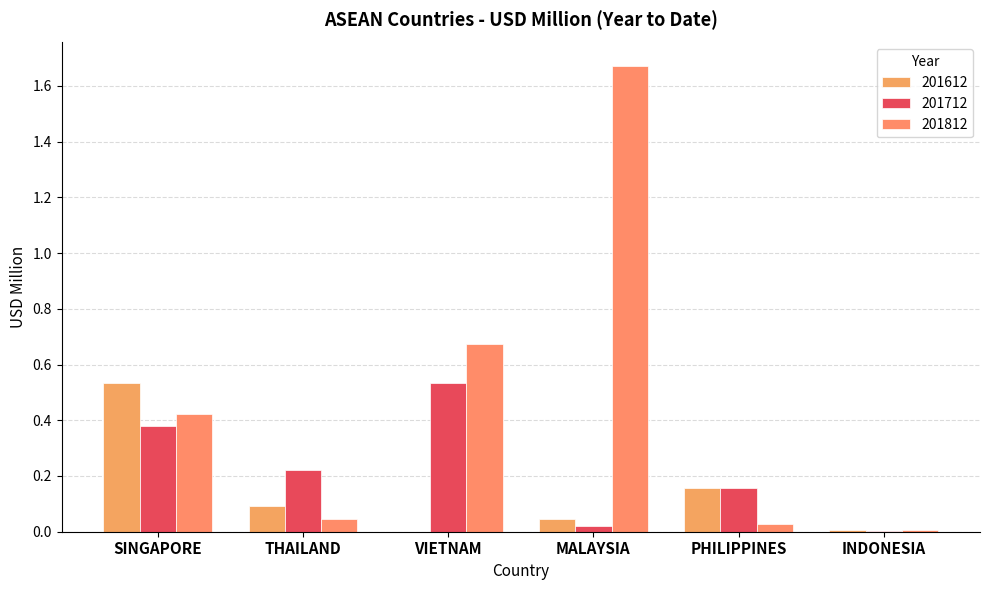

Are the bars horizontal?

No